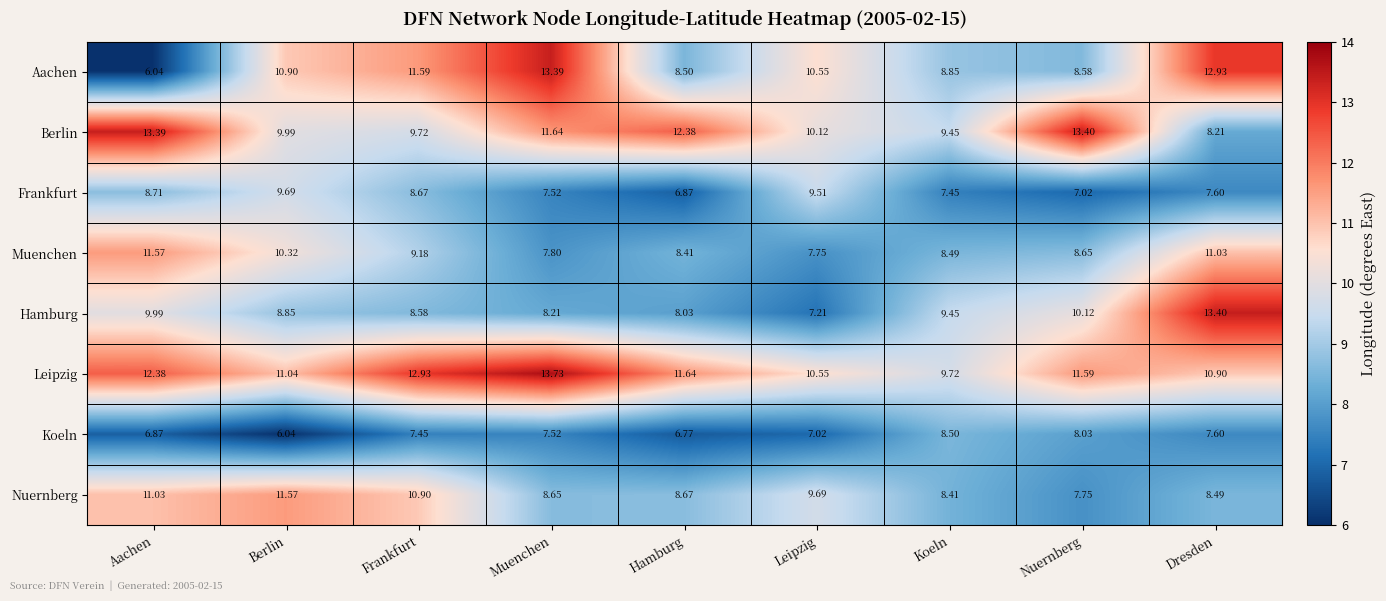

Is the value of Nuernberg at Frankfurt greater than the value of Berlin at Nuernberg?

No